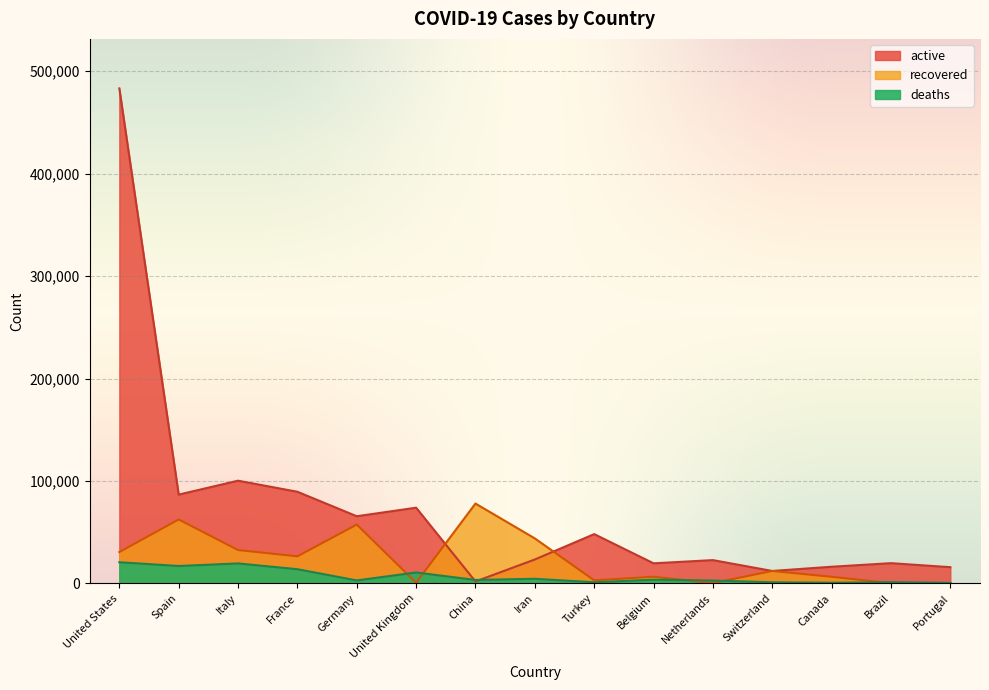

Between which two adjacent categories do deaths and recovered first intersect?

Germany and United Kingdom